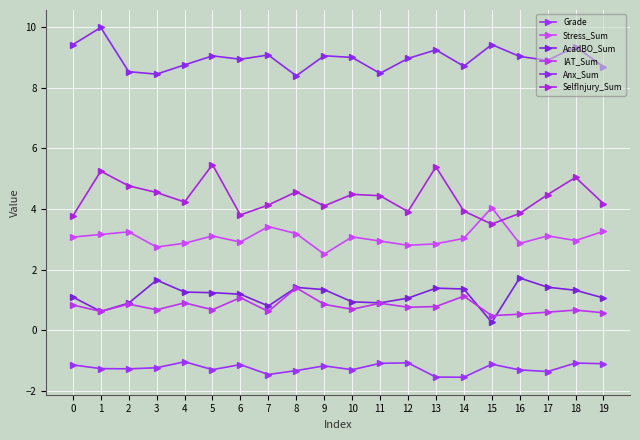

How many series are shown in this chart?

6